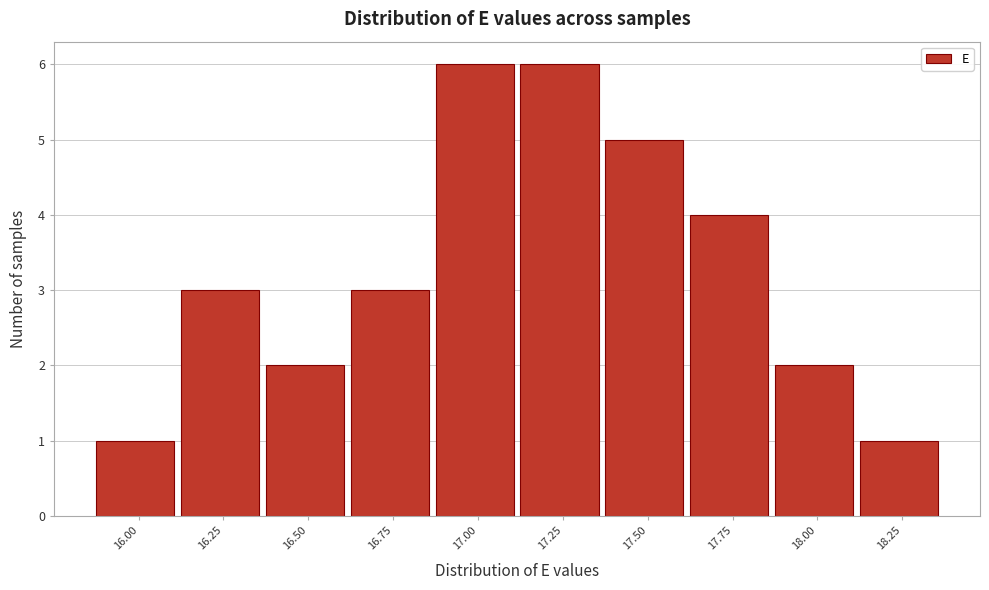

Reading left to right, extract all data points from this chart.

1	3	2	3	6	6	5	4	2	1